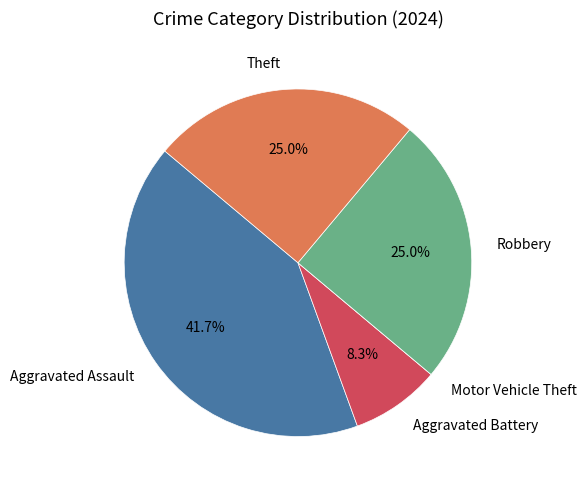

Is there any slice that represents more than half of the pie?

No